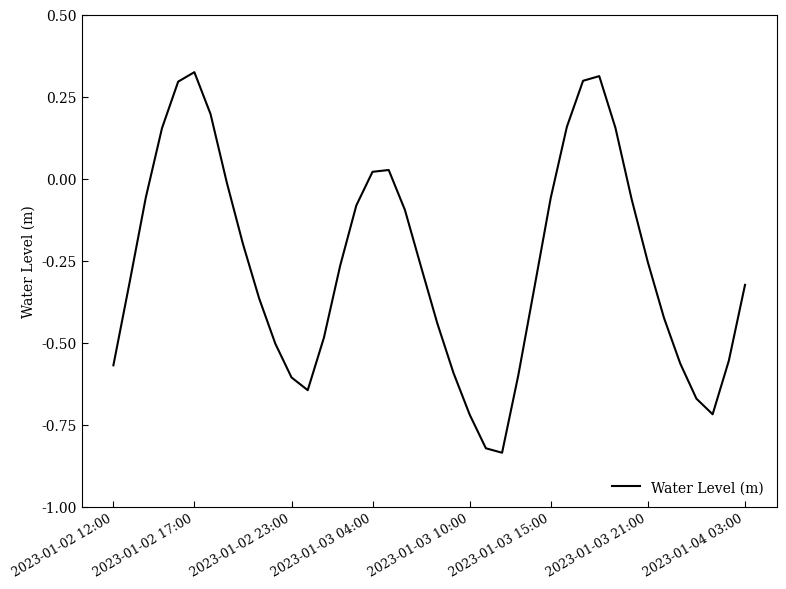

Rank the categories by value from lowest to highest.

24, 23, 22, 37, 36, 12, 11, 25, 21, 2023-01-02 12:00, 35, 38, 10, 13, 20, 34, 9, 26, 39, 2023-01-02 17:00, 19, 14, 33, 8, 18, 15, 32, 27, 2023-01-02 23:00, 2023-01-04 03:00, 16, 17, 2023-01-03 04:00, 31, 28, 2023-01-03 21:00, 2023-01-03 10:00, 29, 30, 2023-01-03 15:00